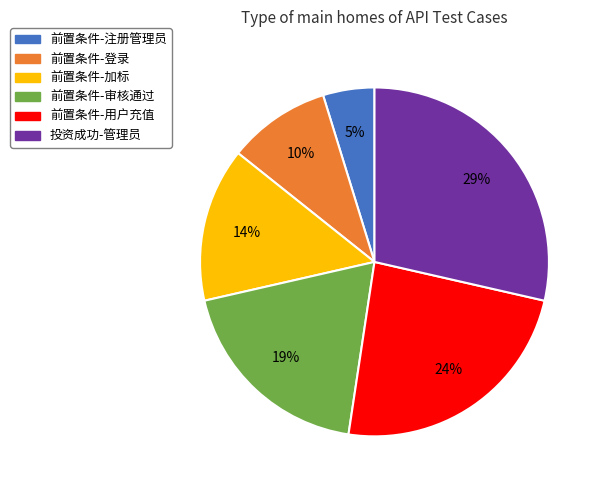

True or false: 投资成功-管理员 accounts for 35% of the total.

False